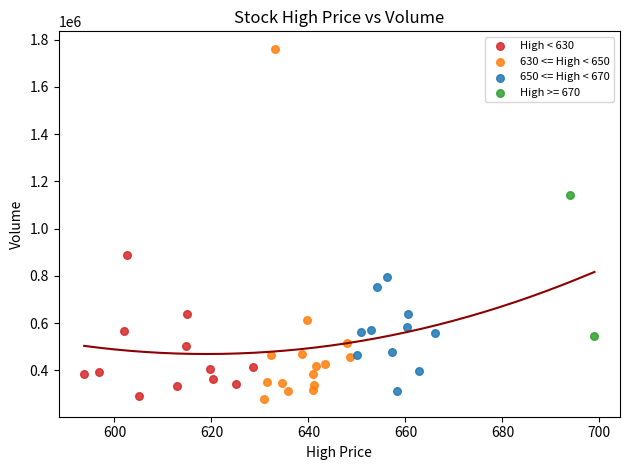

Which series reaches the maximum Y coordinate?

630 <= High < 650